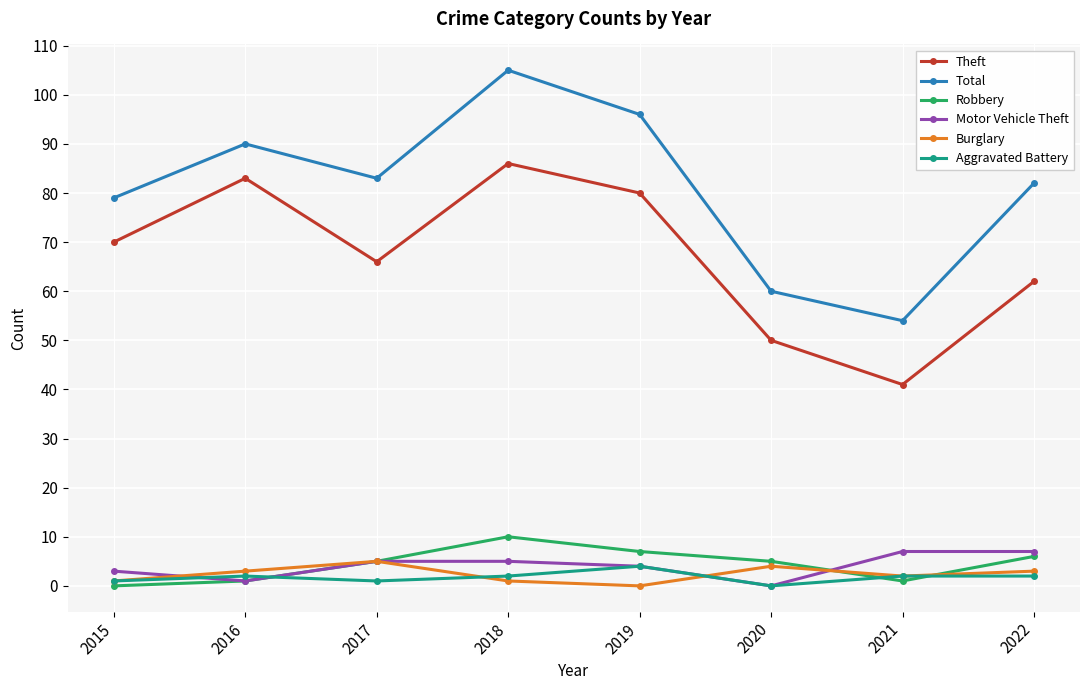

Reading right to left, extract all data points from this chart.

Theft: 62	41	50	80	86	66	83	70
Total: 82	54	60	96	105	83	90	79
Robbery: 6	1	5	7	10	5	1	0
Motor Vehicle Theft: 7	7	0	4	5	5	1	3
Burglary: 3	2	4	0	1	5	3	1
Aggravated Battery: 2	2	0	4	2	1	2	1